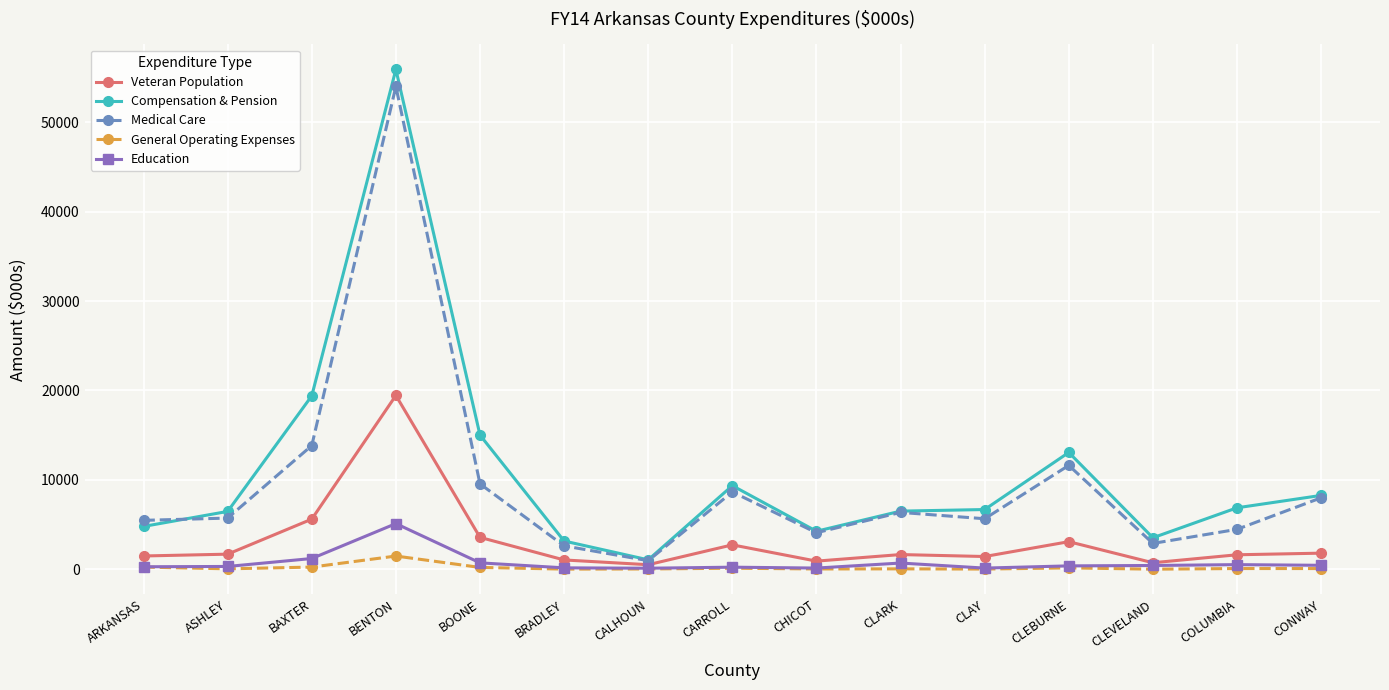

What is the sum of all Veteran Population values?

47181.1